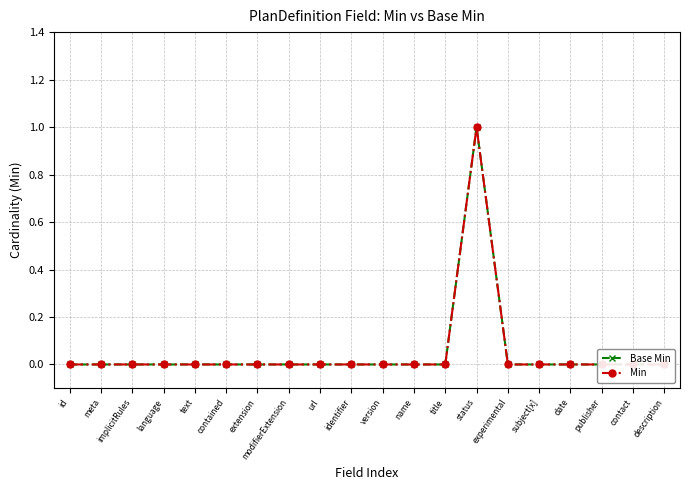

How many lines are shown in the chart?

2